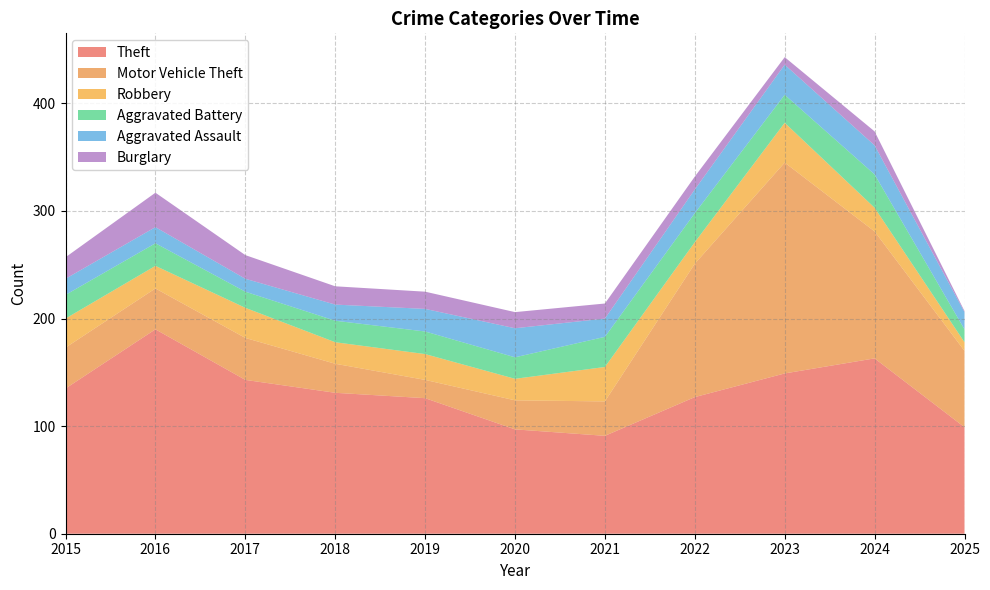

At how many categories does at least one series exceed 171?

2